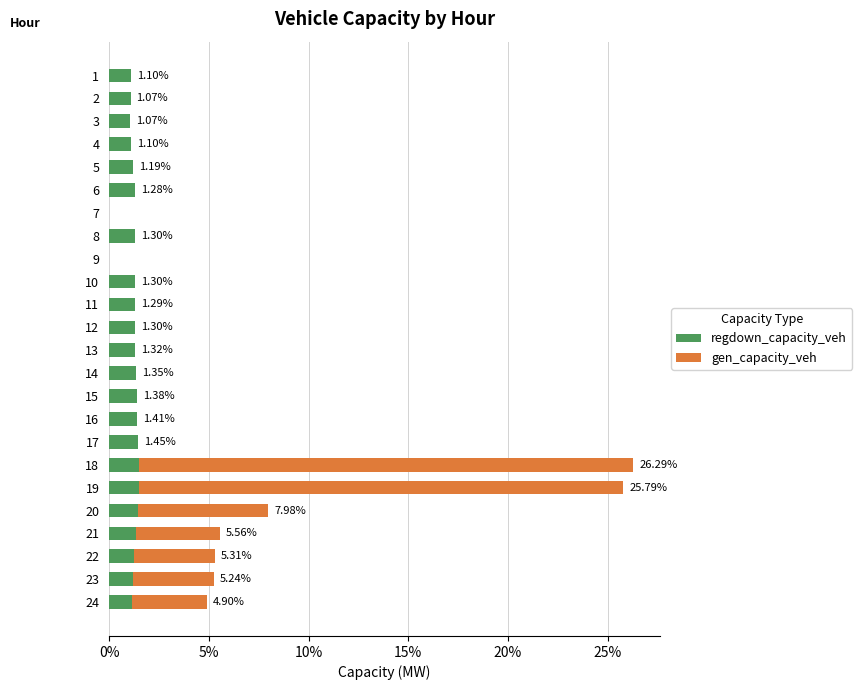

Count the number of data series in this chart.

2